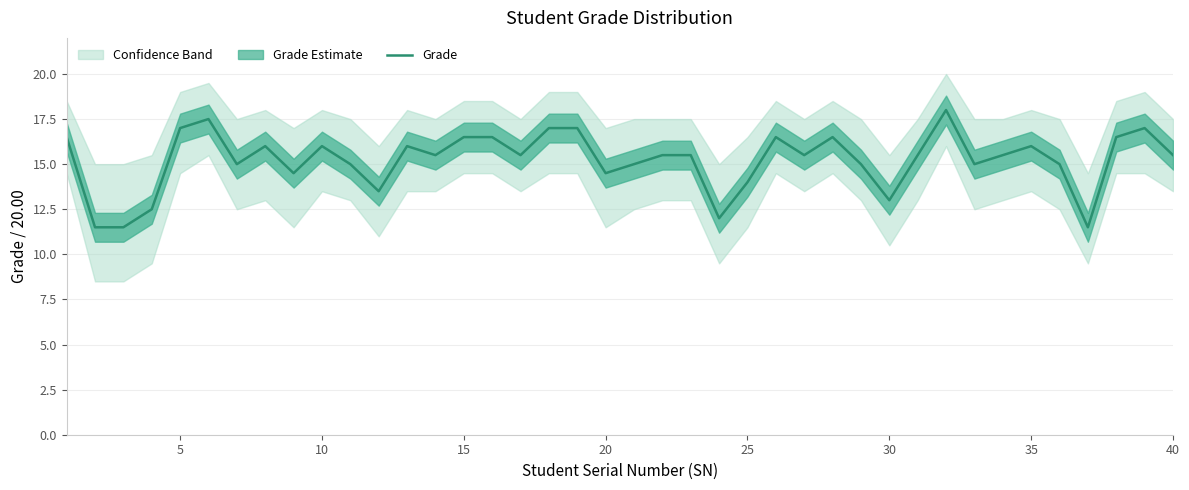

The value of Grade at 15 is 26.1. True or false?

False